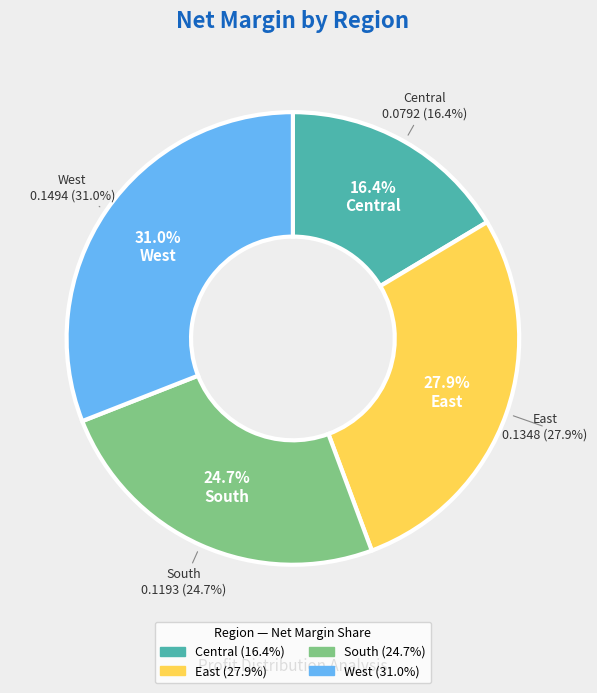

To the nearest percent, what is the average slice percentage?

25%